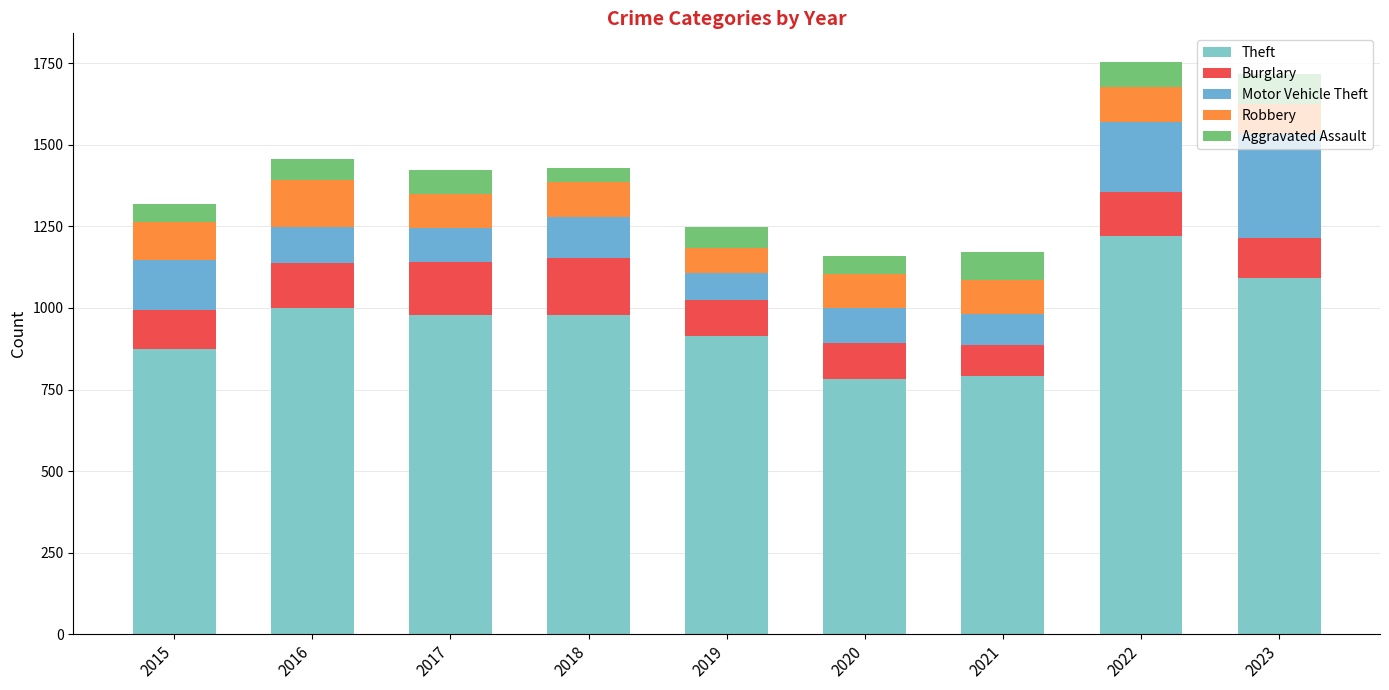

What are all the series names shown in the legend?

Theft, Burglary, Motor Vehicle Theft, Robbery, Aggravated Assault